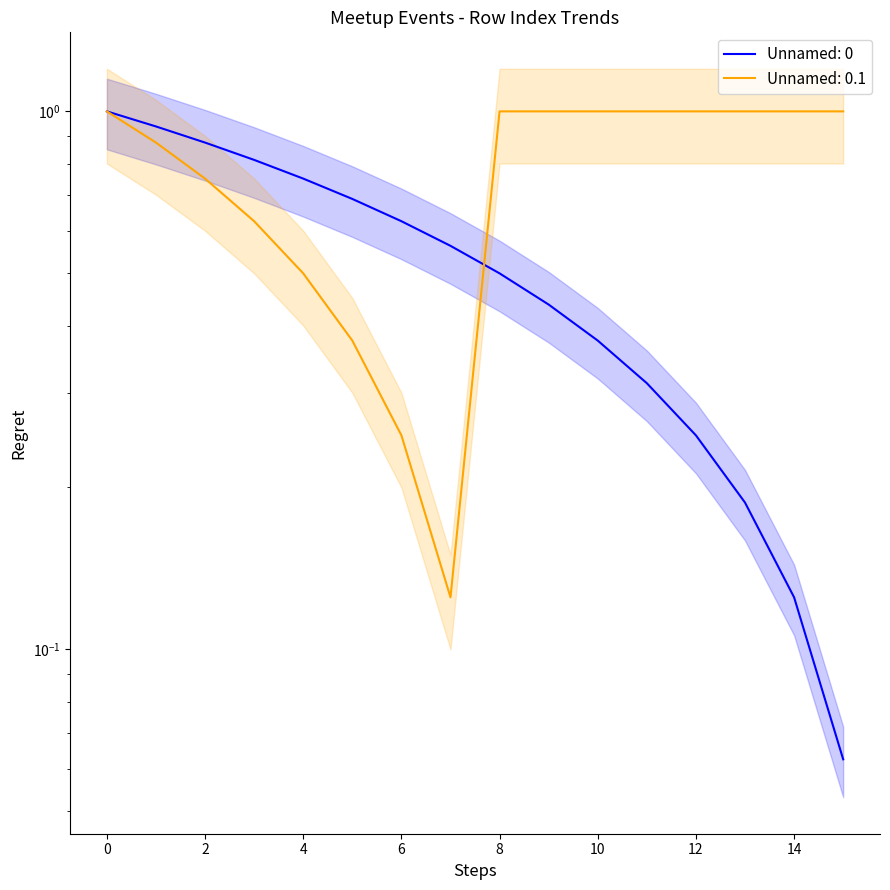

How many intersections are there between Unnamed: 0.1 and Unnamed: 0?

1